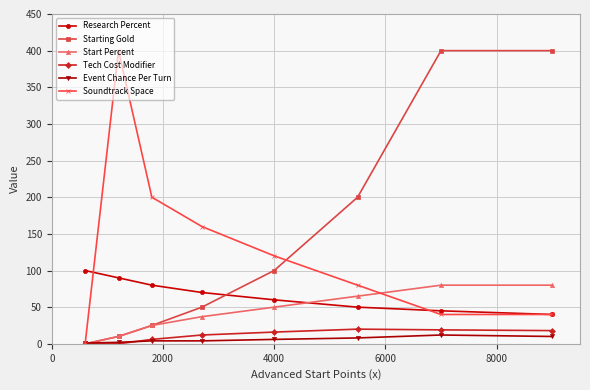

Count the number of data series in this chart.

6